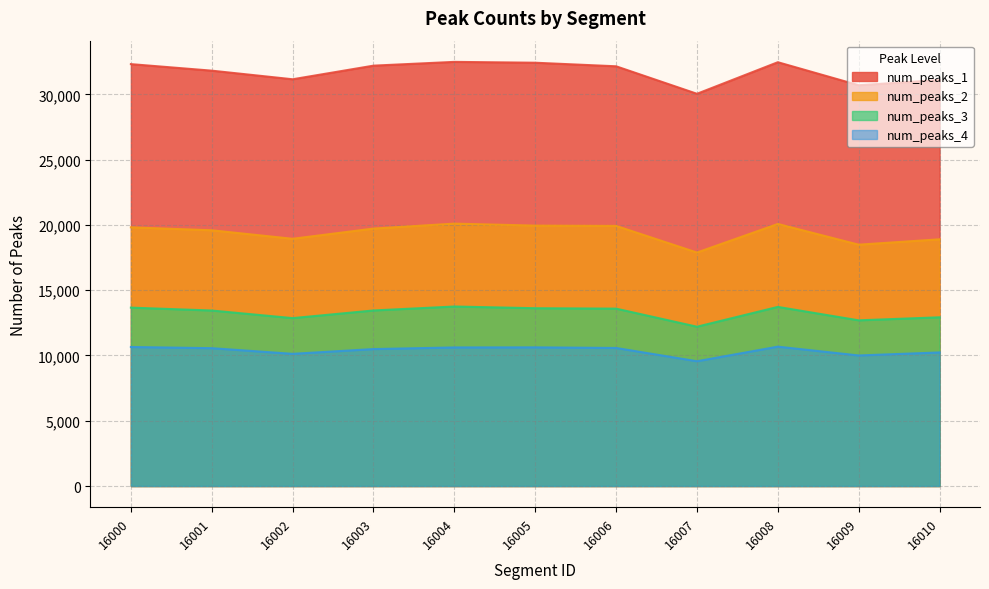

Where is num_peaks_2 nearest to the value 18989?

16002